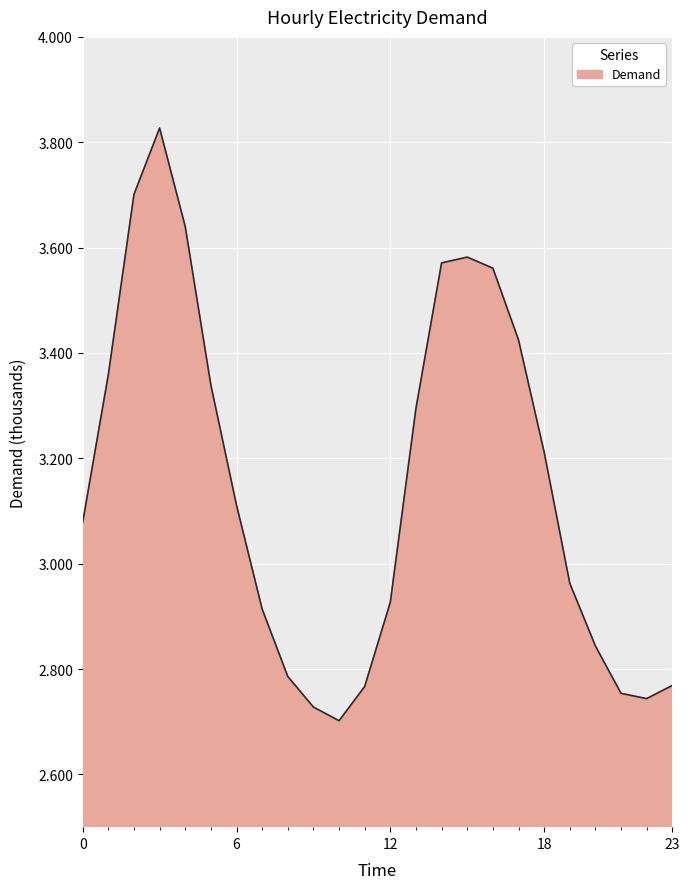

Is this an area chart (filled region under the line)?

Yes